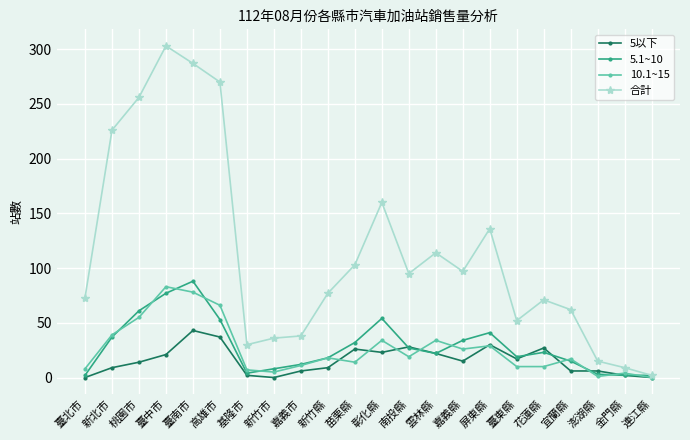

True or false: 10.1~15 has more than 1 points higher than both neighbors.

True